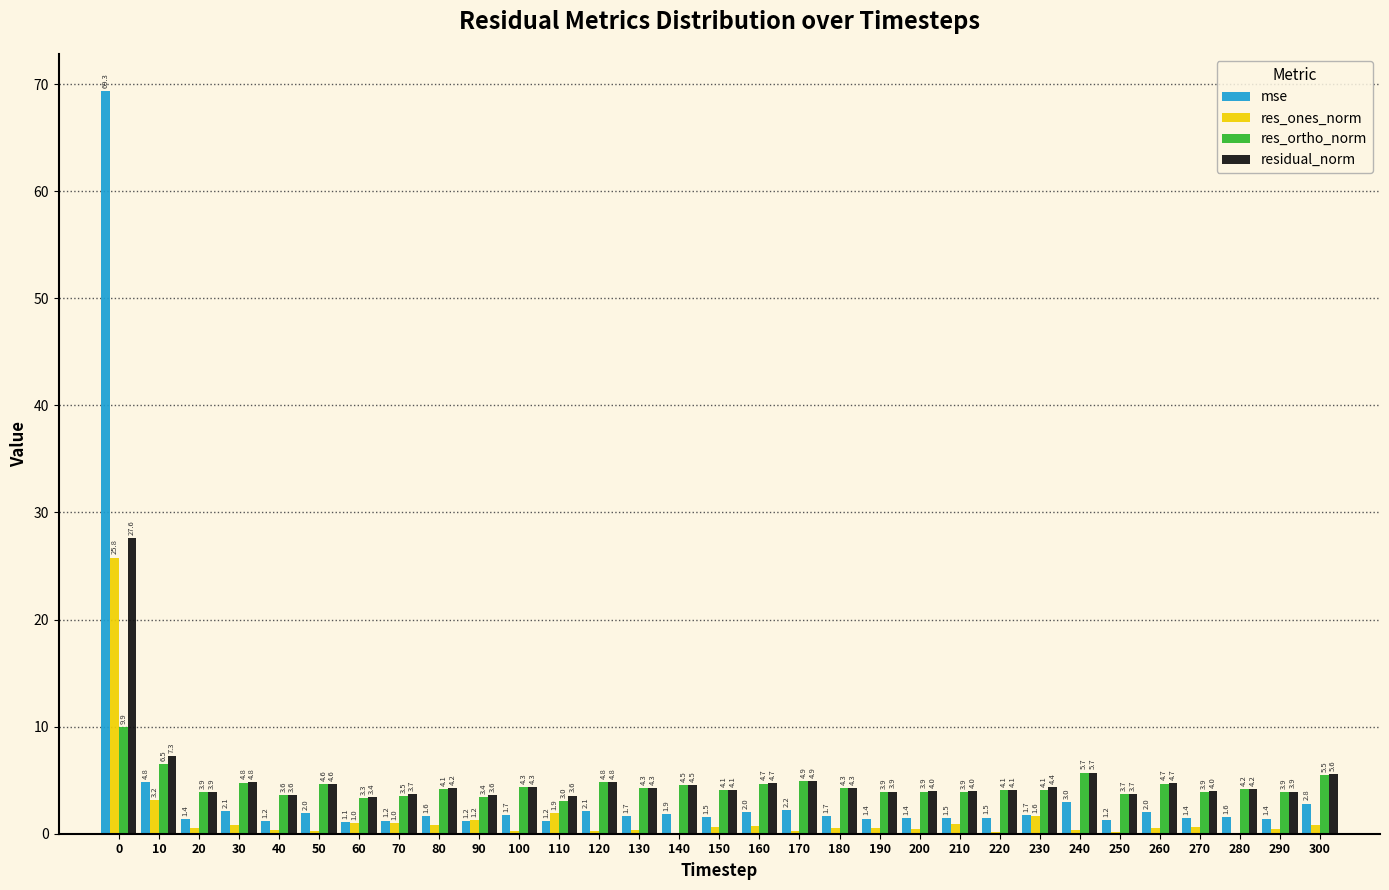

At which label is res_ortho_norm closest to 6?

240